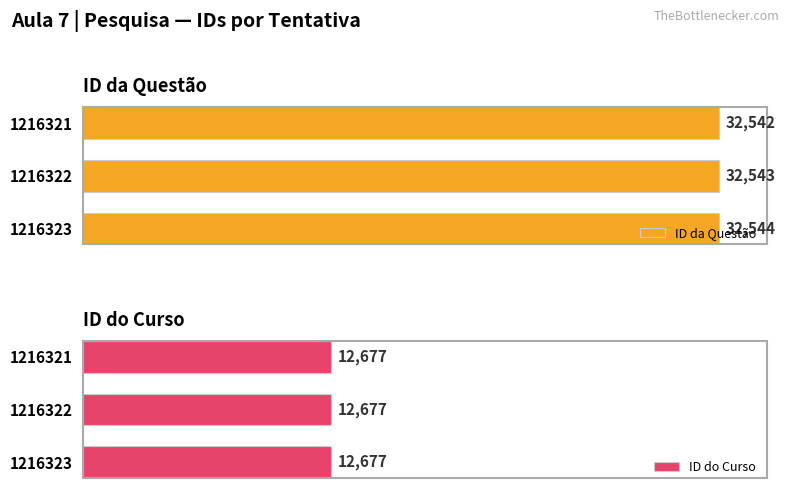

Rank the categories by ID da Questão value from lowest to highest.

1216321, 1216322, 1216323